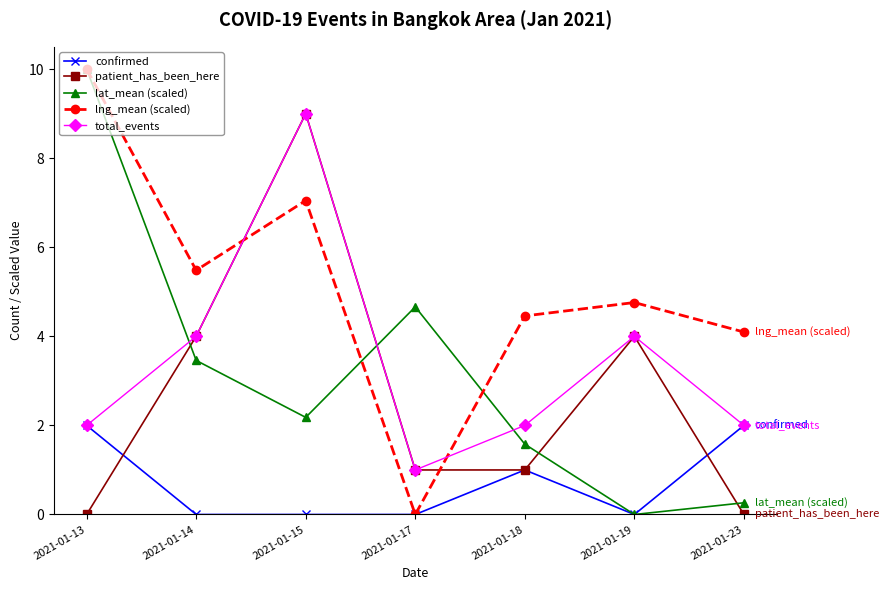

What is the difference between the maximum and minimum values in the lng_mean (scaled) series?

10.0